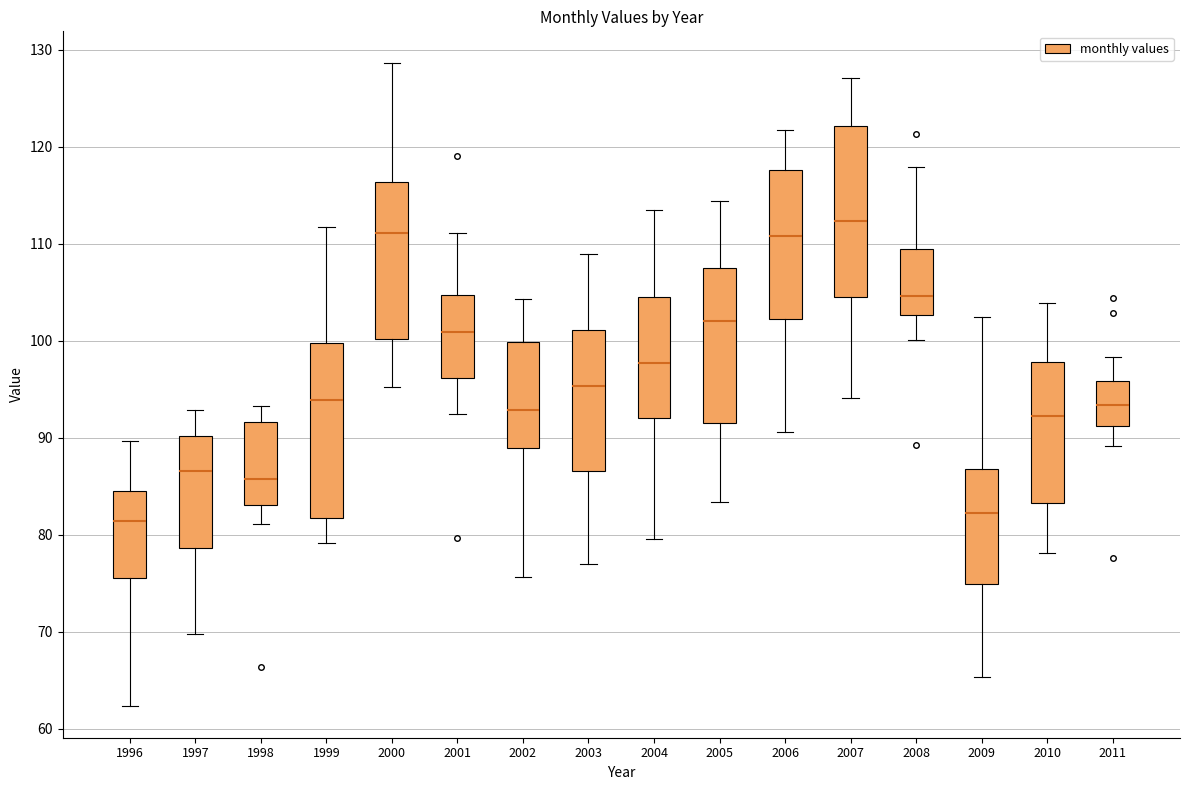

Reading left to right, transcribe this box plot: for each box, give where its median line is, the range the box spans, and where its two whiskers end, as read against the y-axis. The values are not printed on the chart, so give them approximately, as read against the axis.

1996: median 81, box 76 to 85, whiskers 62 to 90
1997: median 87, box 79 to 90, whiskers 70 to 93
1998: median 86, box 83 to 92, whiskers 81 to 93
1999: median 94, box 82 to 100, whiskers 79 to 112
2000: median 111, box 100 to 116, whiskers 95 to 129
2001: median 101, box 96 to 105, whiskers 92 to 111
2002: median 93, box 89 to 100, whiskers 76 to 104
2003: median 95, box 87 to 101, whiskers 77 to 109
2004: median 98, box 92 to 105, whiskers 80 to 114
2005: median 102, box 92 to 108, whiskers 83 to 114
2006: median 111, box 102 to 118, whiskers 91 to 122
2007: median 112, box 105 to 122, whiskers 94 to 127
2008: median 105, box 103 to 109, whiskers 100 to 118
2009: median 82, box 75 to 87, whiskers 65 to 103
2010: median 92, box 83 to 98, whiskers 78 to 104
2011: median 93, box 91 to 96, whiskers 89 to 98